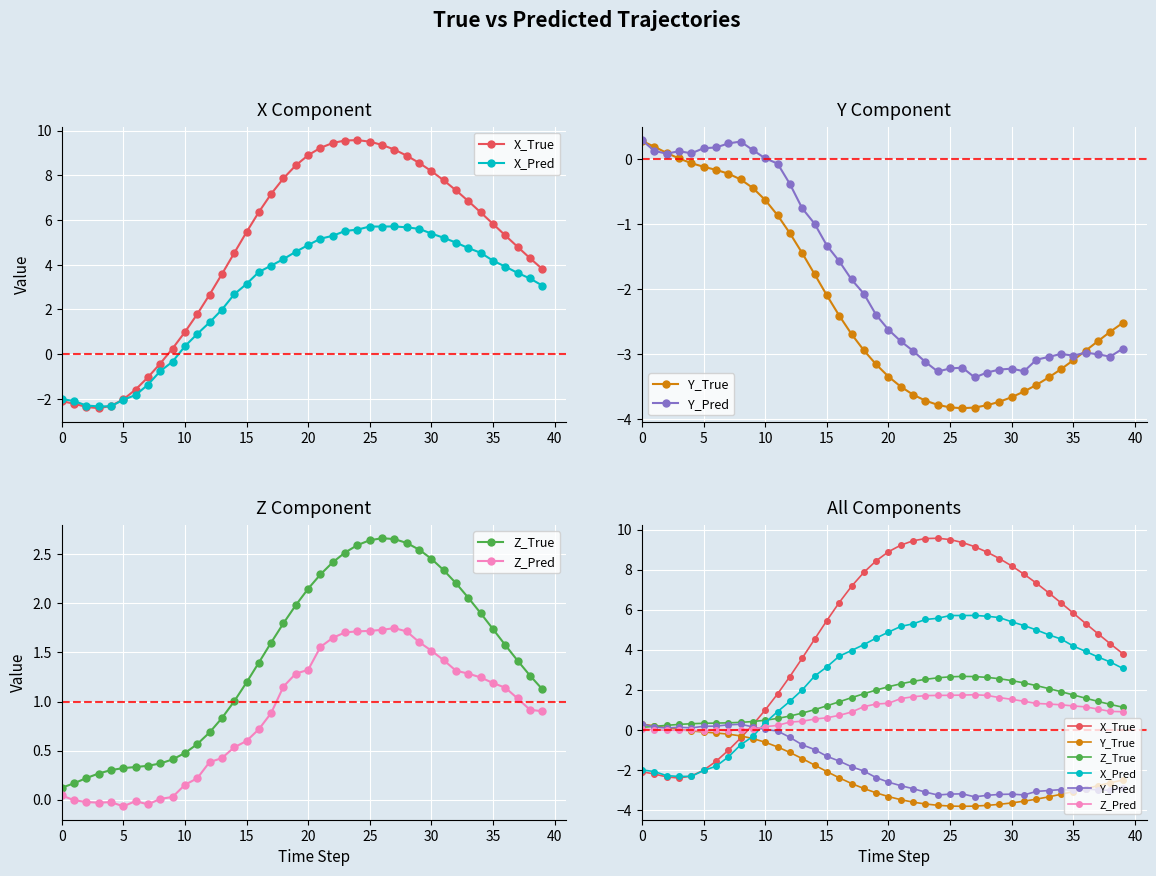

What is the difference between the maximum and minimum values in the Z_Pred series?

1.8